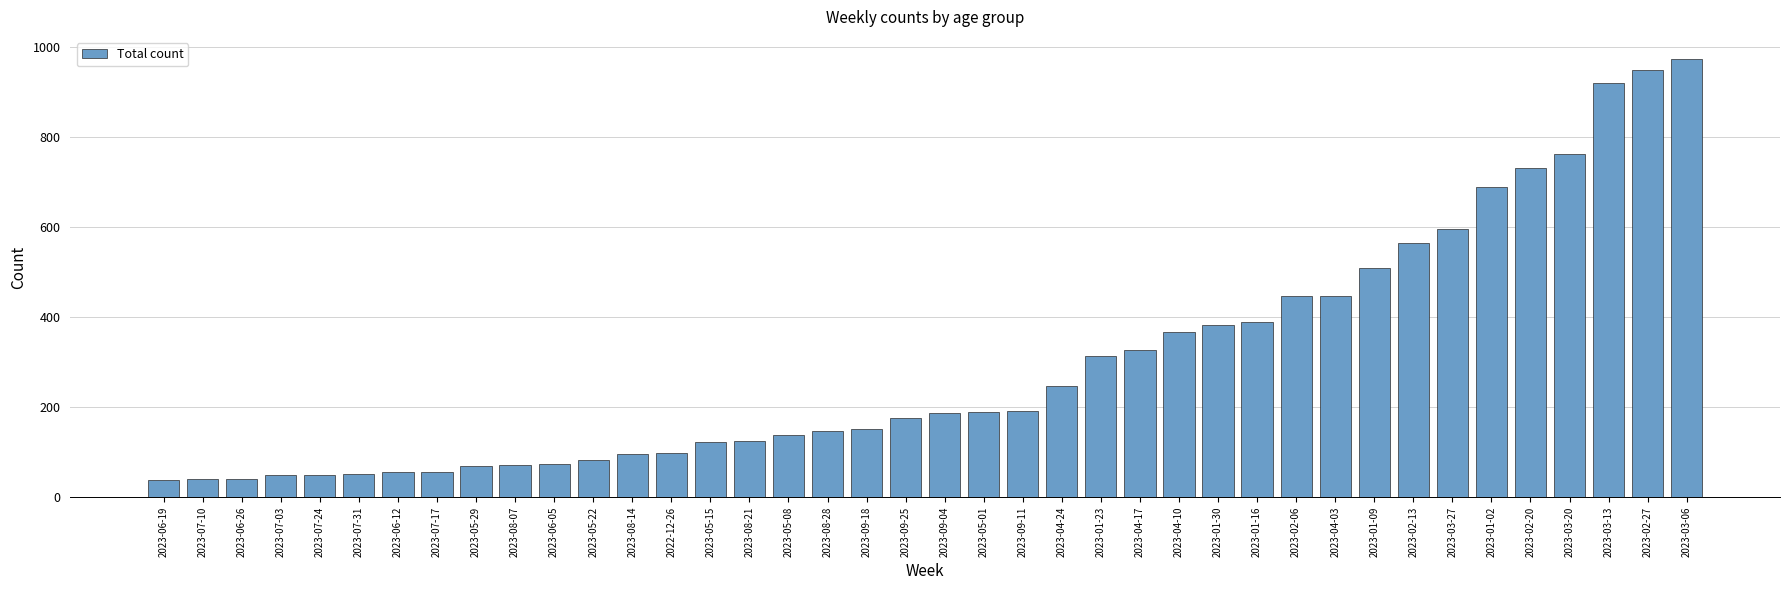

What is the difference between the values at 2023-08-14 and 2023-07-31?

44